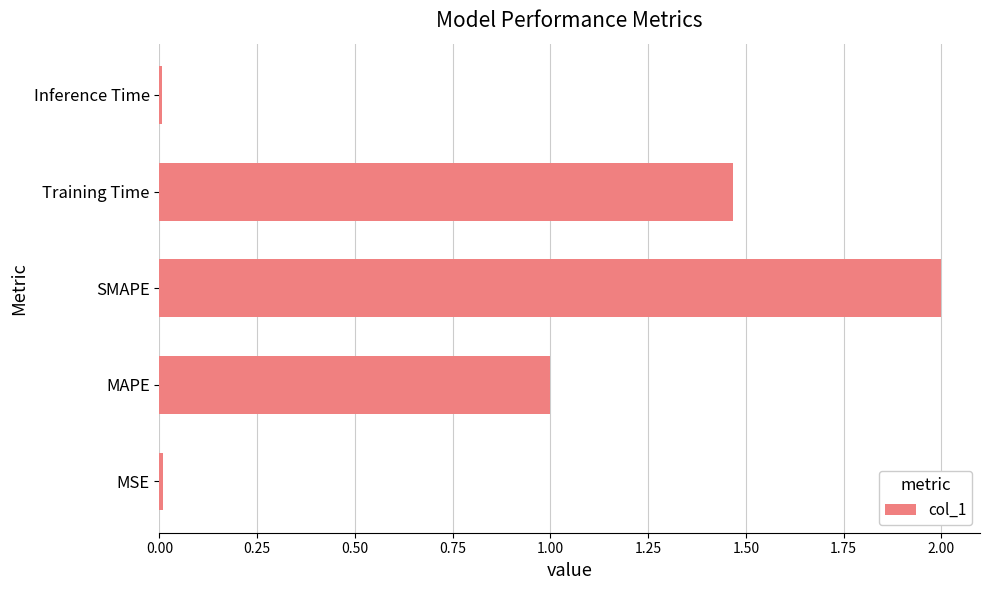

True or false: the data shows 0.8 at SMAPE.

False